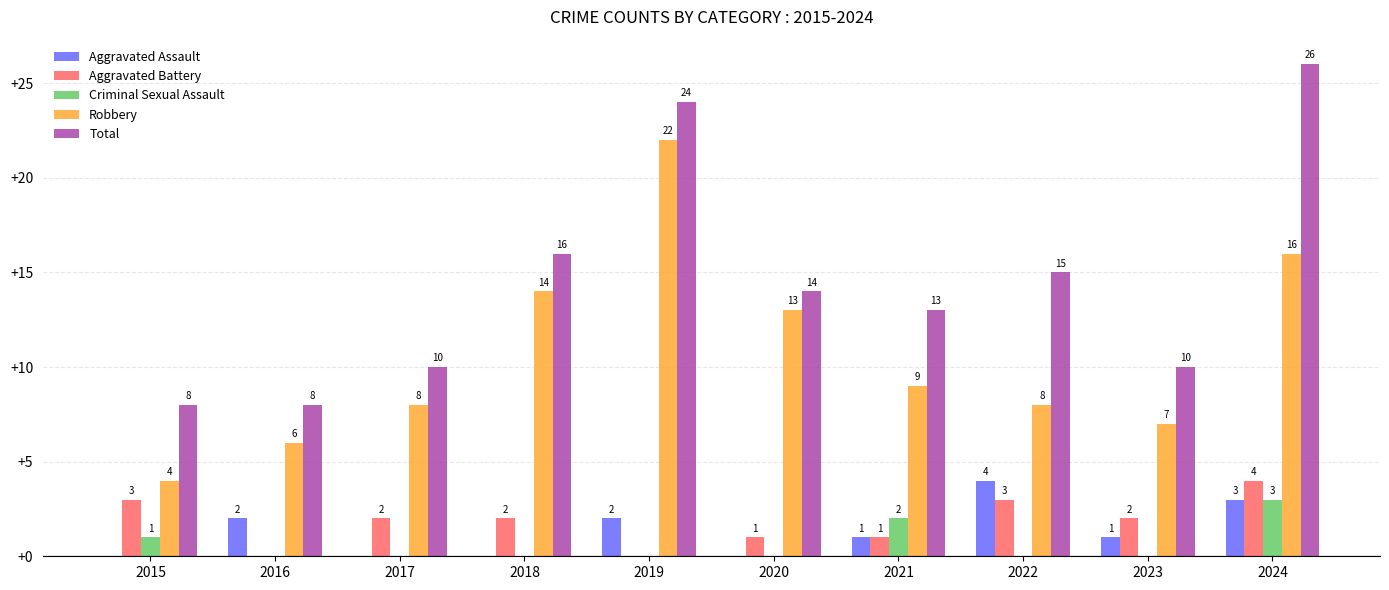

At which label does Aggravated Assault reach its peak?

2022